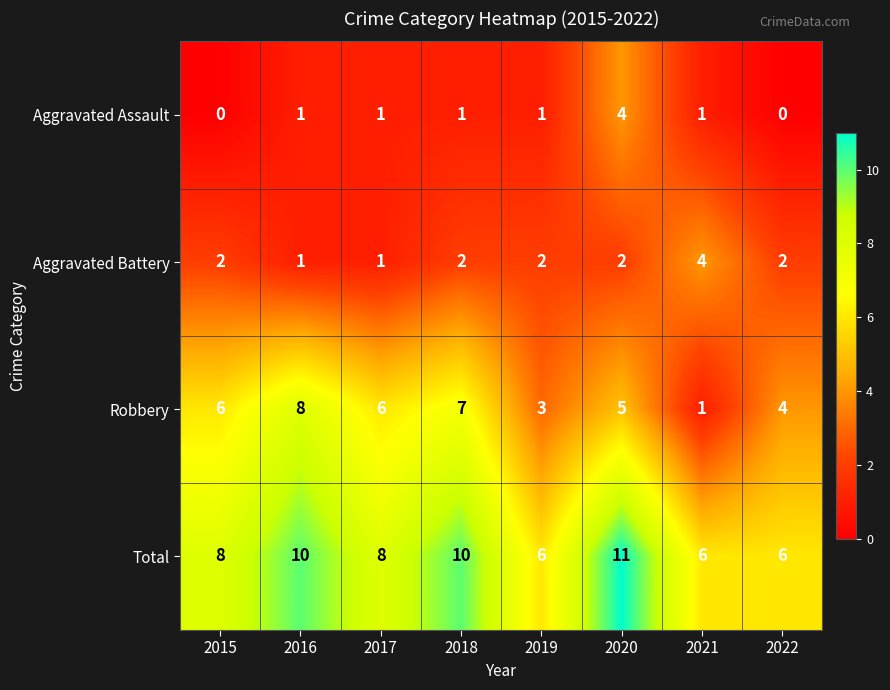

What is the greatest value displayed?

11